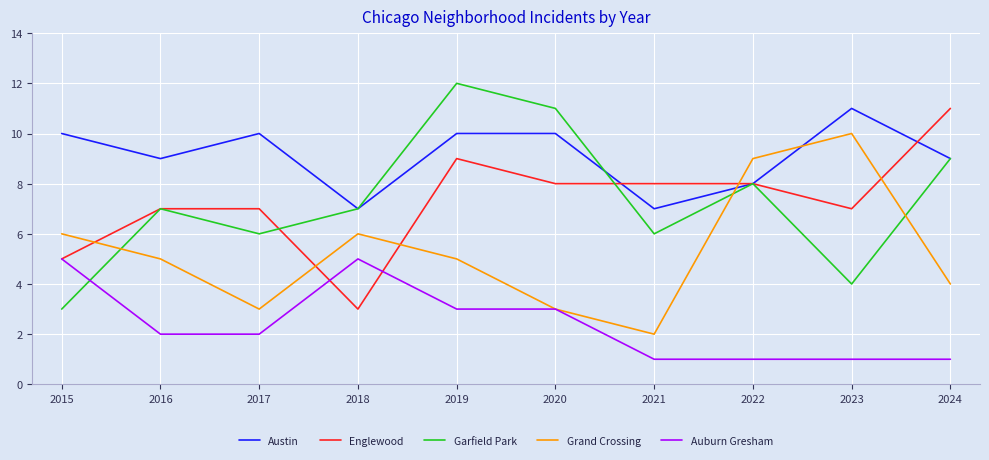

Which series has the largest total across all categories?

Austin